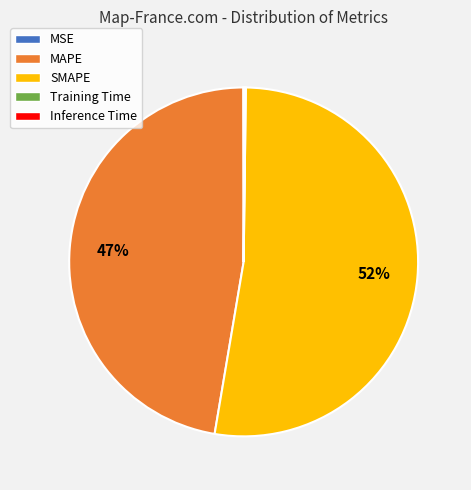

Which slice represents more than half of the pie?

SMAPE